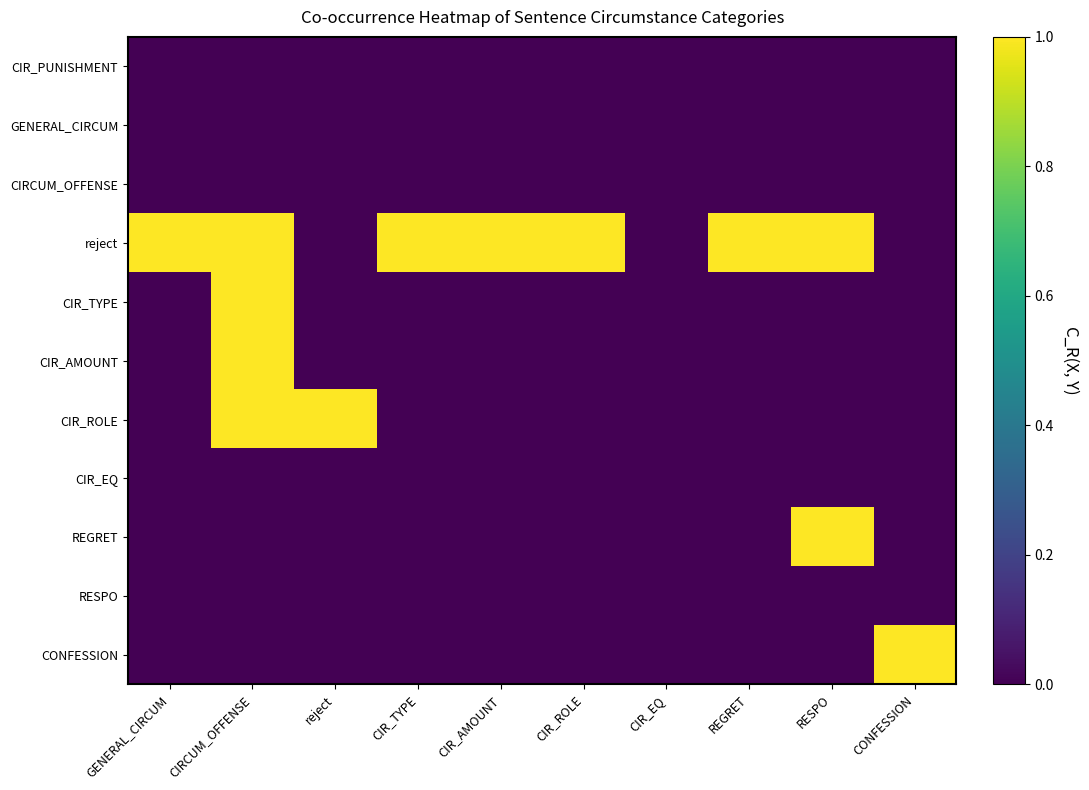

Reading right to left, list all the values displayed in this chart.

CIR_PUNISHMENT: CONFESSION=0	RESPO=0	REGRET=0	CIR_EQ=0	CIR_ROLE=0	CIR_AMOUNT=0	CIR_TYPE=0	reject=0	CIRCUM_OFFENSE=0	GENERAL_CIRCUM=0
GENERAL_CIRCUM: CONFESSION=0	RESPO=0	REGRET=0	CIR_EQ=0	CIR_ROLE=0	CIR_AMOUNT=0	CIR_TYPE=0	reject=0	CIRCUM_OFFENSE=0	GENERAL_CIRCUM=0
CIRCUM_OFFENSE: CONFESSION=0	RESPO=0	REGRET=0	CIR_EQ=0	CIR_ROLE=0	CIR_AMOUNT=0	CIR_TYPE=0	reject=0	CIRCUM_OFFENSE=0	GENERAL_CIRCUM=0
reject: CONFESSION=0	RESPO=1	REGRET=1	CIR_EQ=0	CIR_ROLE=1	CIR_AMOUNT=1	CIR_TYPE=1	reject=0	CIRCUM_OFFENSE=1	GENERAL_CIRCUM=1
CIR_TYPE: CONFESSION=0	RESPO=0	REGRET=0	CIR_EQ=0	CIR_ROLE=0	CIR_AMOUNT=0	CIR_TYPE=0	reject=0	CIRCUM_OFFENSE=1	GENERAL_CIRCUM=0
CIR_AMOUNT: CONFESSION=0	RESPO=0	REGRET=0	CIR_EQ=0	CIR_ROLE=0	CIR_AMOUNT=0	CIR_TYPE=0	reject=0	CIRCUM_OFFENSE=1	GENERAL_CIRCUM=0
CIR_ROLE: CONFESSION=0	RESPO=0	REGRET=0	CIR_EQ=0	CIR_ROLE=0	CIR_AMOUNT=0	CIR_TYPE=0	reject=1	CIRCUM_OFFENSE=1	GENERAL_CIRCUM=0
CIR_EQ: CONFESSION=0	RESPO=0	REGRET=0	CIR_EQ=0	CIR_ROLE=0	CIR_AMOUNT=0	CIR_TYPE=0	reject=0	CIRCUM_OFFENSE=0	GENERAL_CIRCUM=0
REGRET: CONFESSION=0	RESPO=1	REGRET=0	CIR_EQ=0	CIR_ROLE=0	CIR_AMOUNT=0	CIR_TYPE=0	reject=0	CIRCUM_OFFENSE=0	GENERAL_CIRCUM=0
RESPO: CONFESSION=0	RESPO=0	REGRET=0	CIR_EQ=0	CIR_ROLE=0	CIR_AMOUNT=0	CIR_TYPE=0	reject=0	CIRCUM_OFFENSE=0	GENERAL_CIRCUM=0
CONFESSION: CONFESSION=1	RESPO=0	REGRET=0	CIR_EQ=0	CIR_ROLE=0	CIR_AMOUNT=0	CIR_TYPE=0	reject=0	CIRCUM_OFFENSE=0	GENERAL_CIRCUM=0